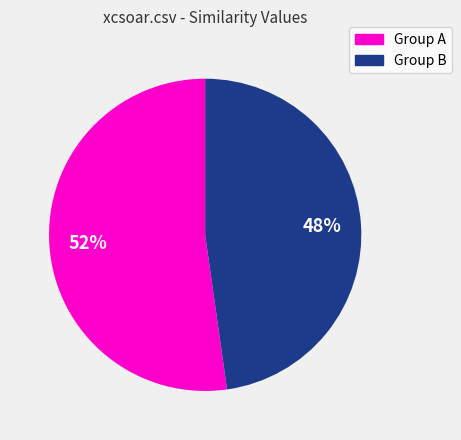

Do Group B and Group A together represent more than half of the pie?

Yes